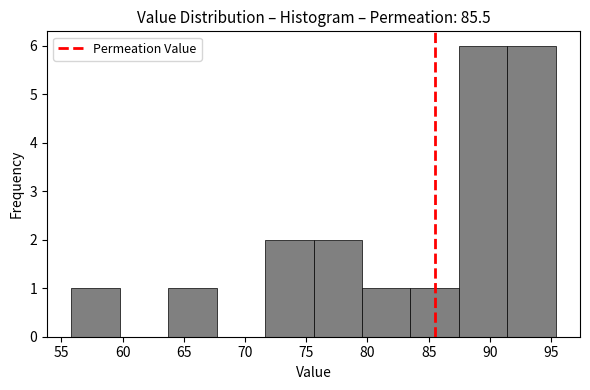

Reading left to right, transcribe this chart: for each bar, give the range it covers on the x-axis and its height. Neither the bar edges nor the heights are printed on the chart, so give them approximately, as read against the axes.

56.0 to 60.0: 1
60.0 to 63.5: 0
63.5 to 67.5: 1
67.5 to 71.5: 0
71.5 to 75.5: 2
75.5 to 79.5: 2
79.5 to 83.5: 1
83.5 to 87.5: 1
87.5 to 91.5: 6
91.5 to 95.5: 6